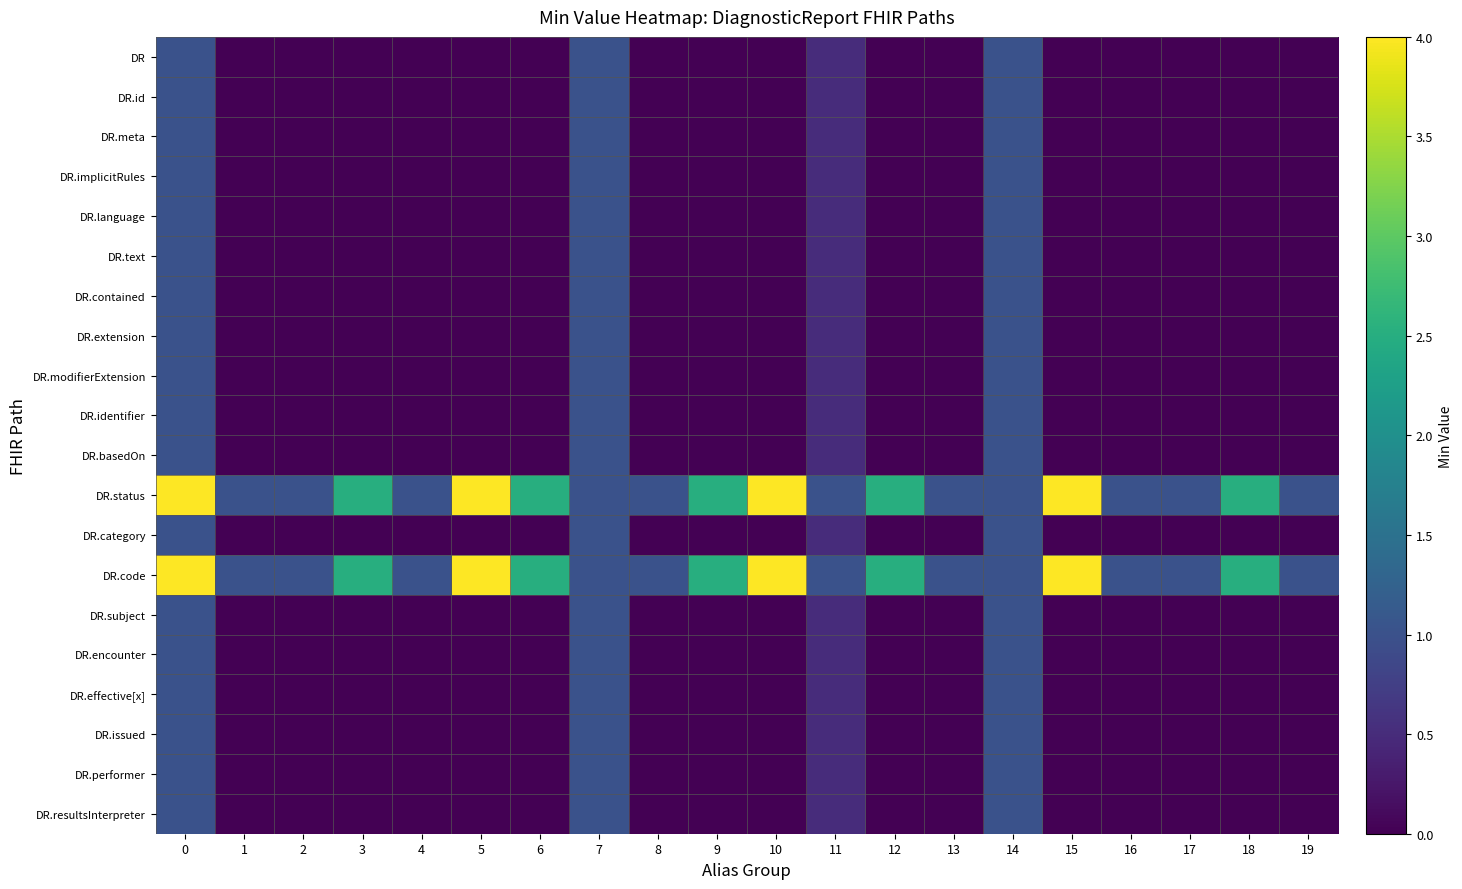

How many distinct data groups are displayed?

20